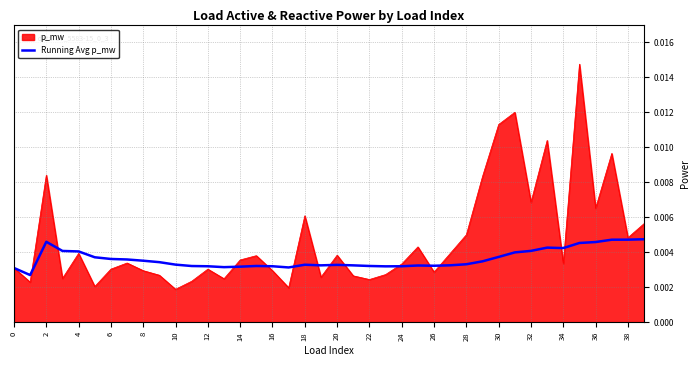

Which series has the largest total across all categories?

p_mw